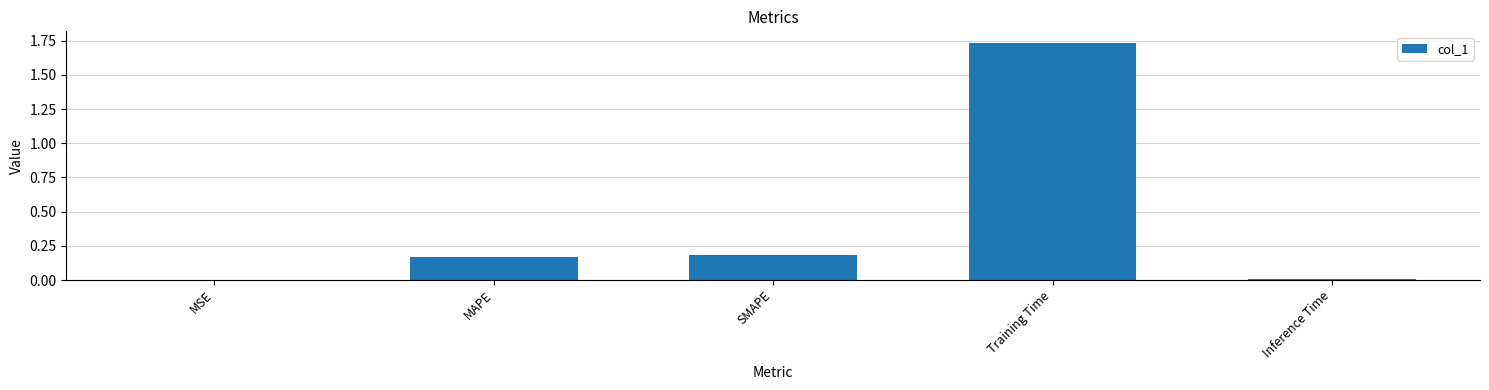

Between Training Time and MSE, which is larger?

Training Time